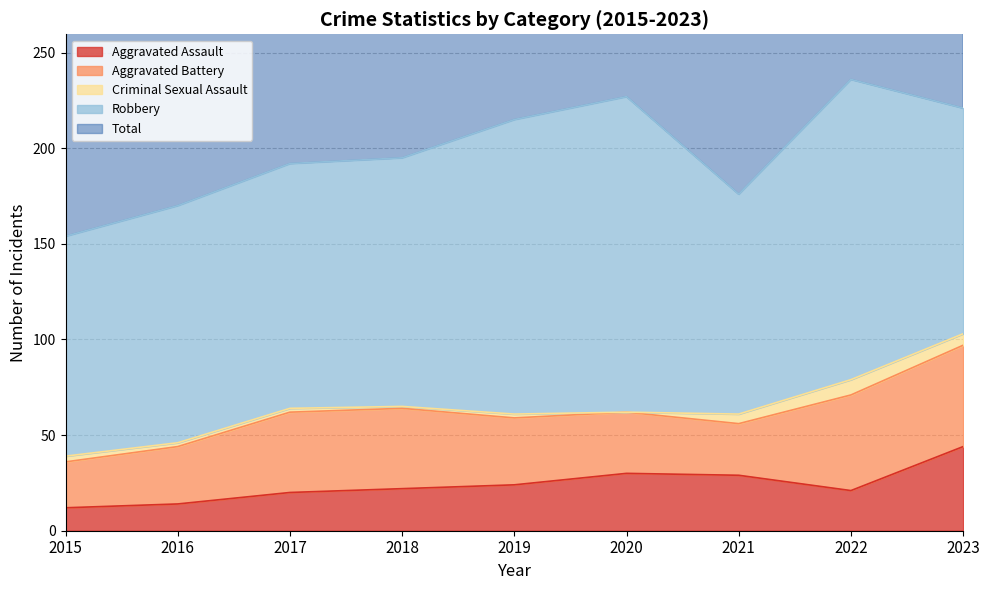

The value of Aggravated Assault at 2020 is 30. True or false?

True